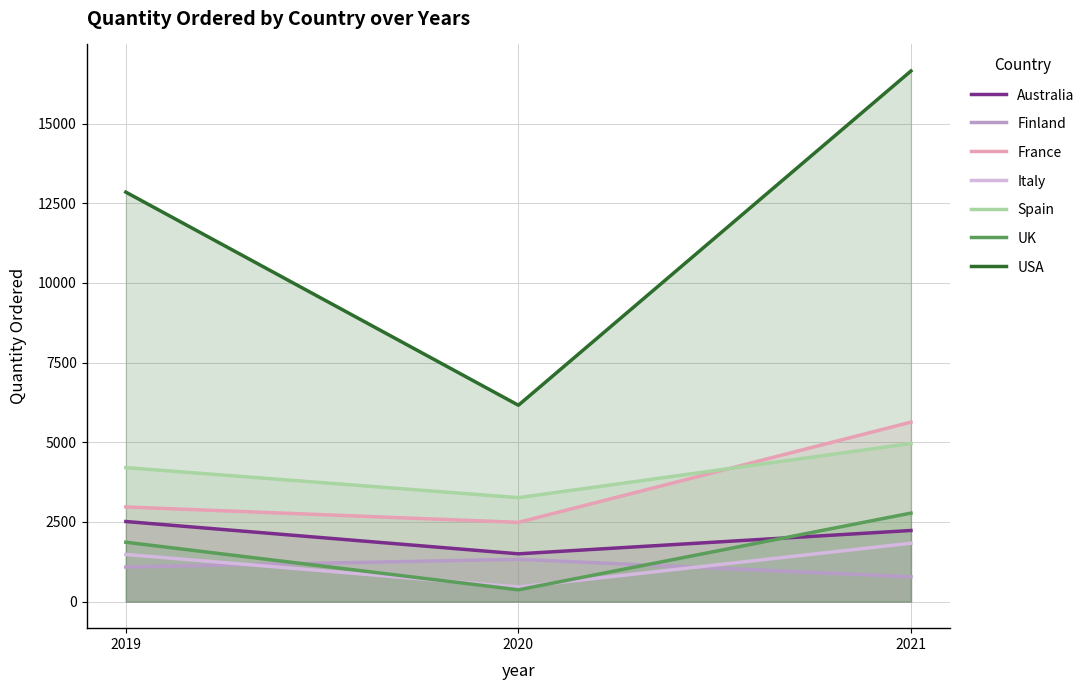

How many lines are shown in the chart?

7